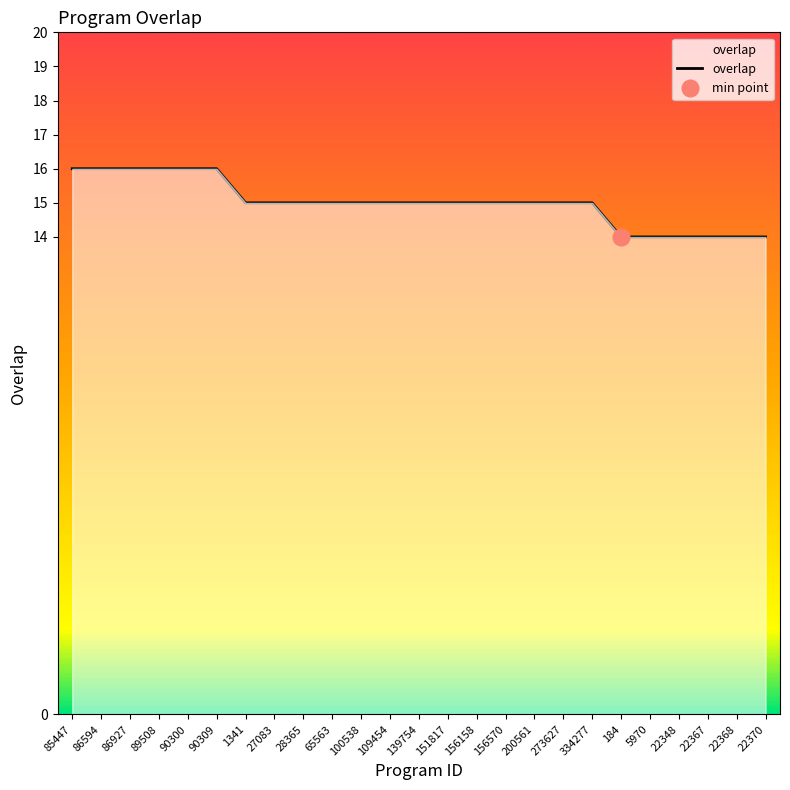

Reading left to right, extract all data points from this chart.

16	16	16	16	16	16	15	15	15	15	15	15	15	15	15	15	15	15	15	14	14	14	14	14	14